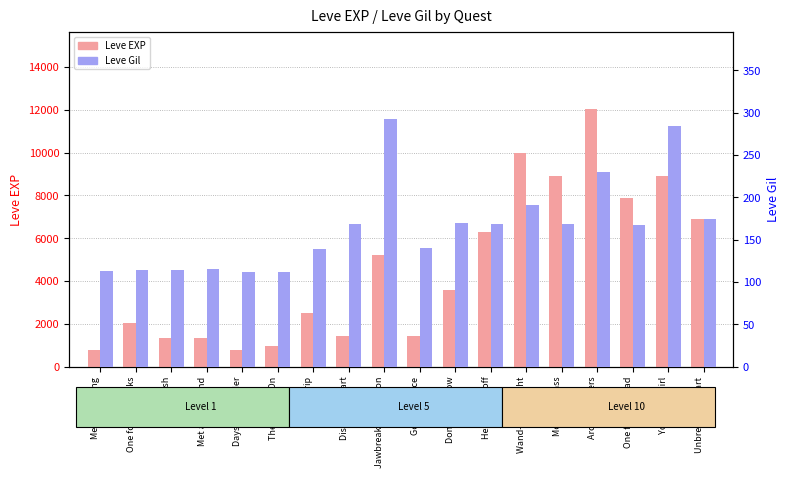

What is the sum of the Leve EXP values at Distill My Heart and The Bleat Is On?

2400